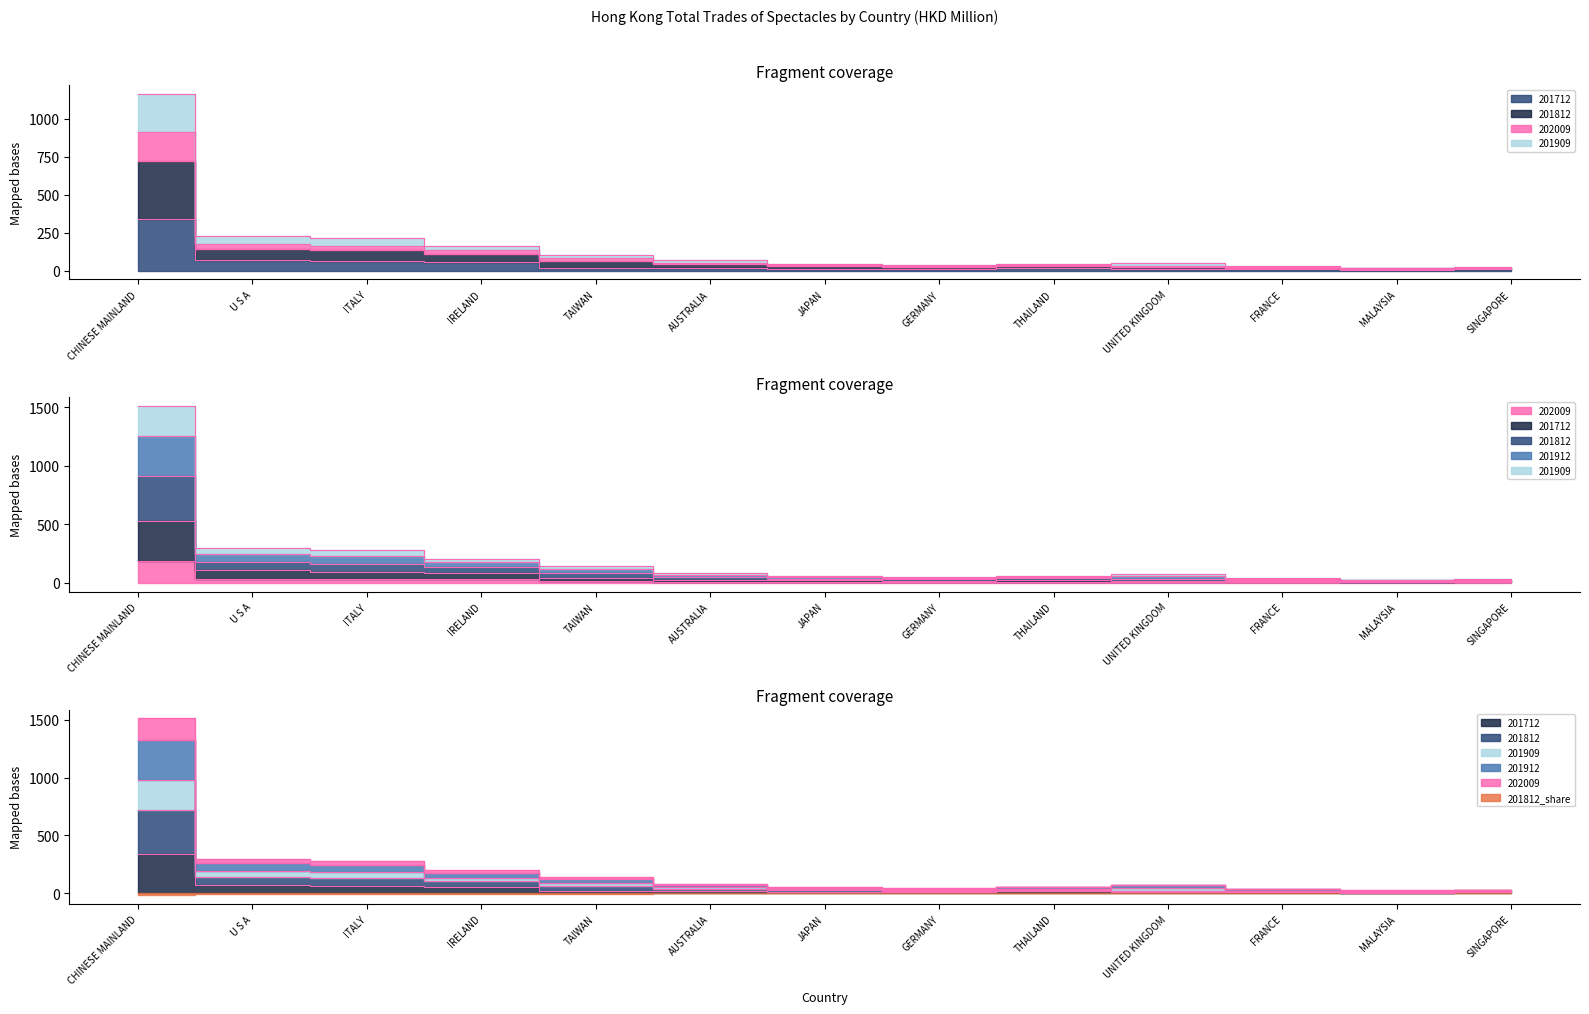

What is the value of the 202009 point at the 2nd from the left?

34.2